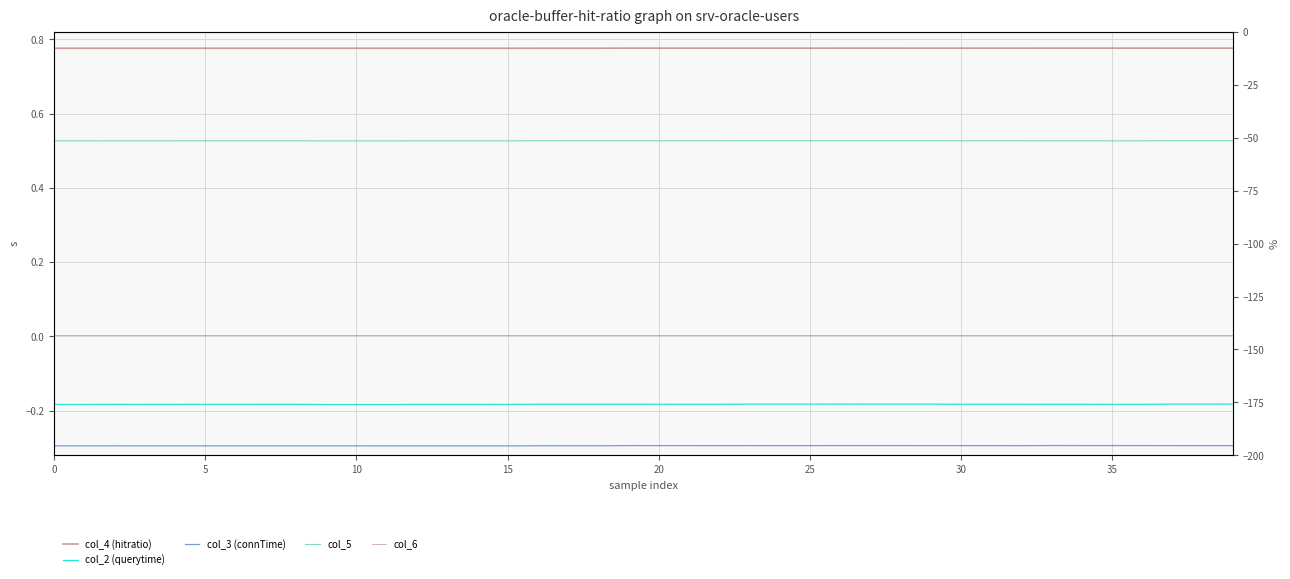

The value of col_3 (connTime) at 25 is -0.1. True or false?

False